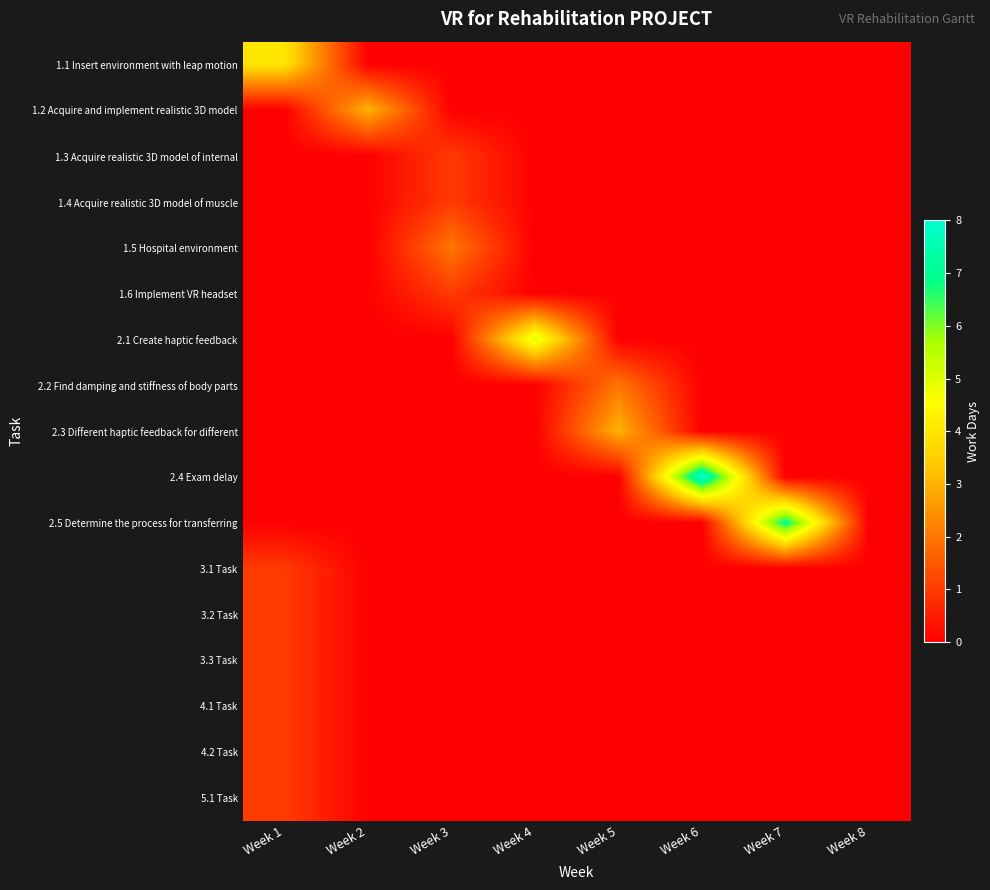

At how many categories does at least one series exceed 6?

2